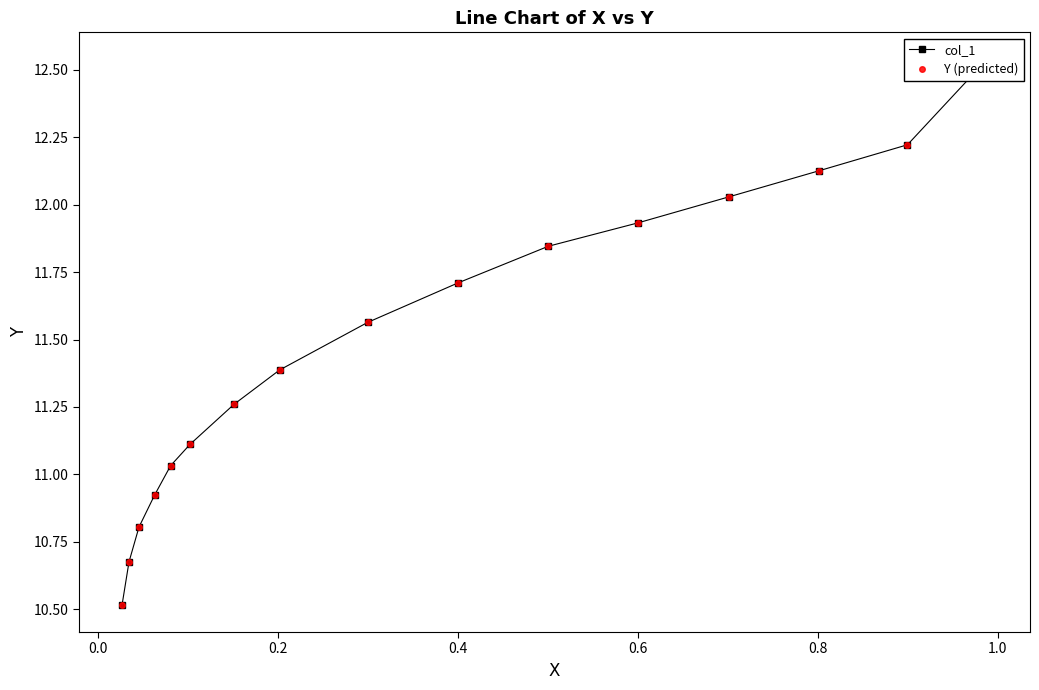

True or false: Y (predicted) has more than 1 interior local peaks.

False